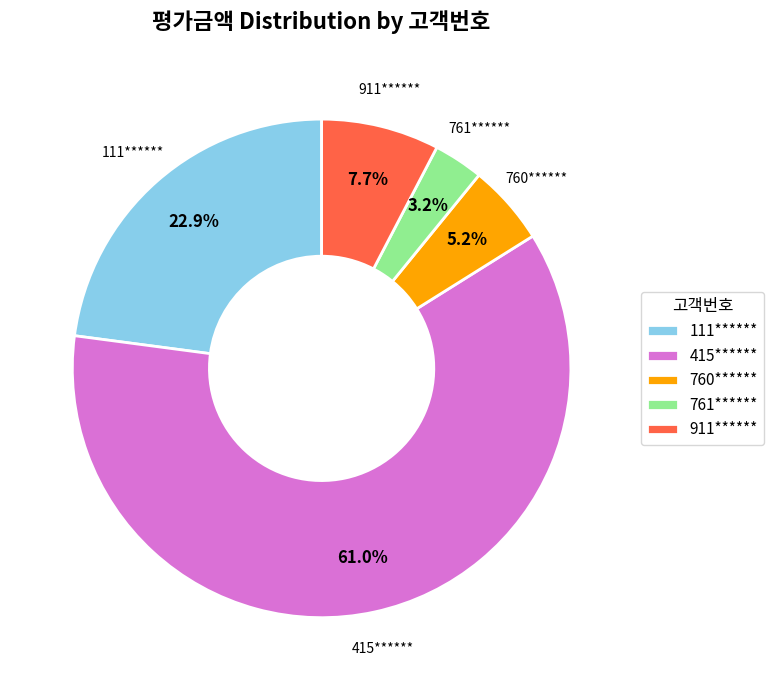

The 111****** slice represents 23% of the pie. True or false?

True